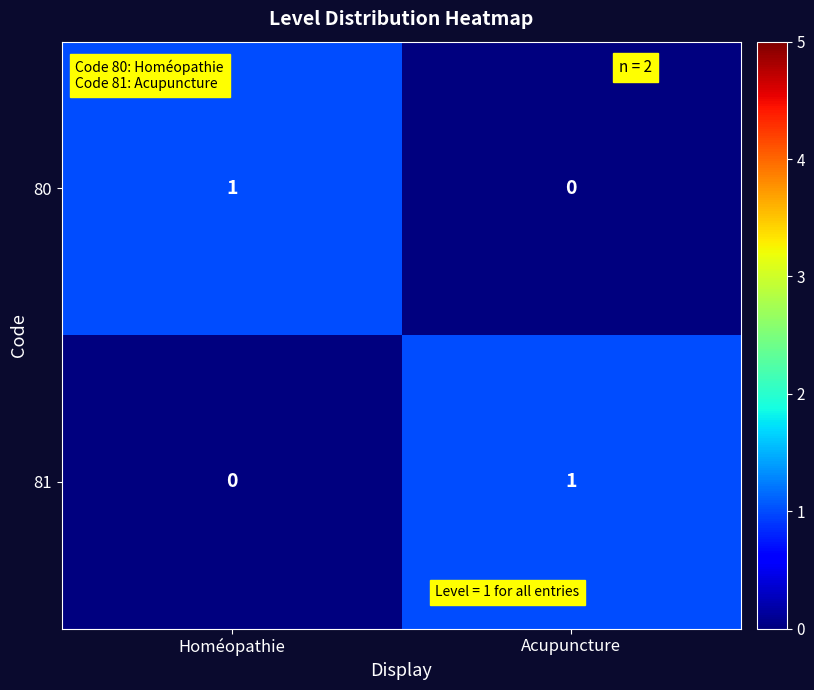

The value of 81 at Homéopathie is 0. True or false?

True